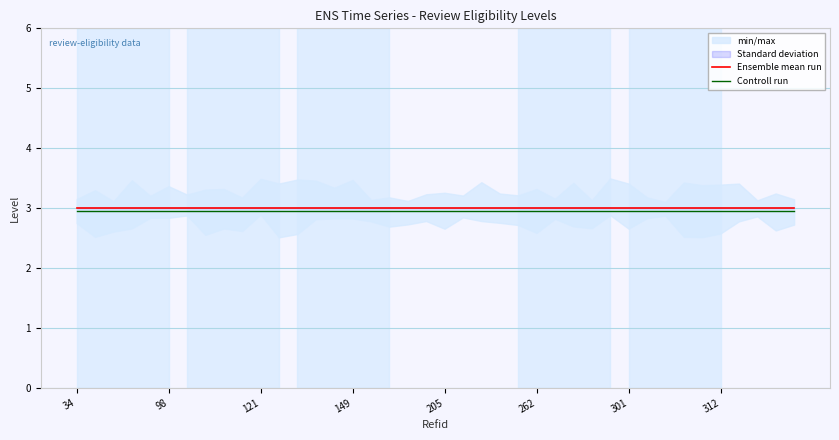

At how many categories does at least one series exceed 2?

40